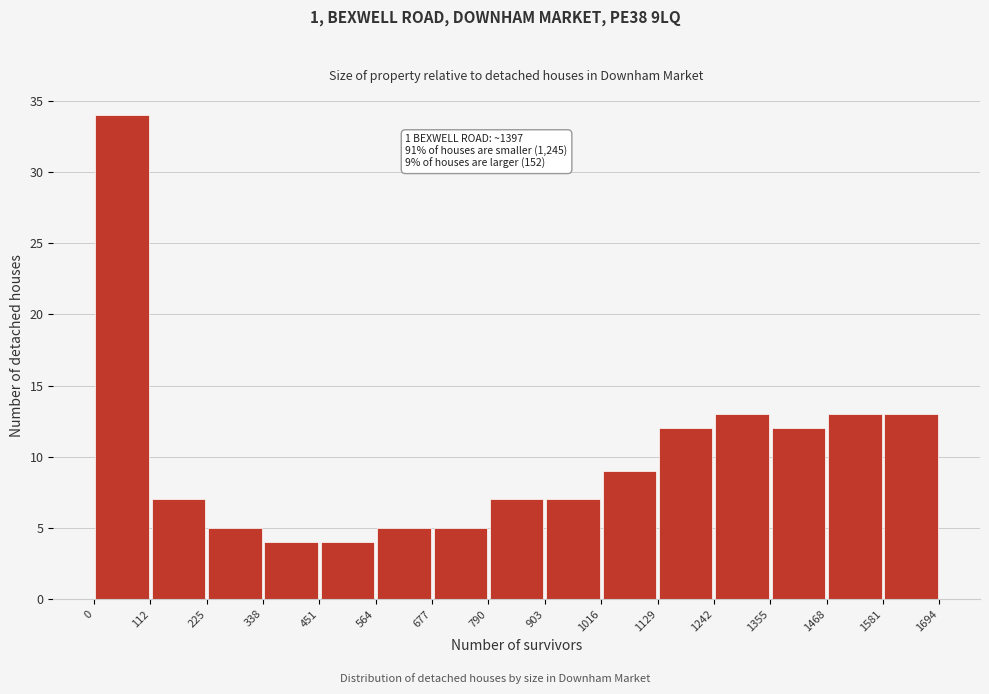

Over which range of the x-axis is the bar tallest?

0 to 112